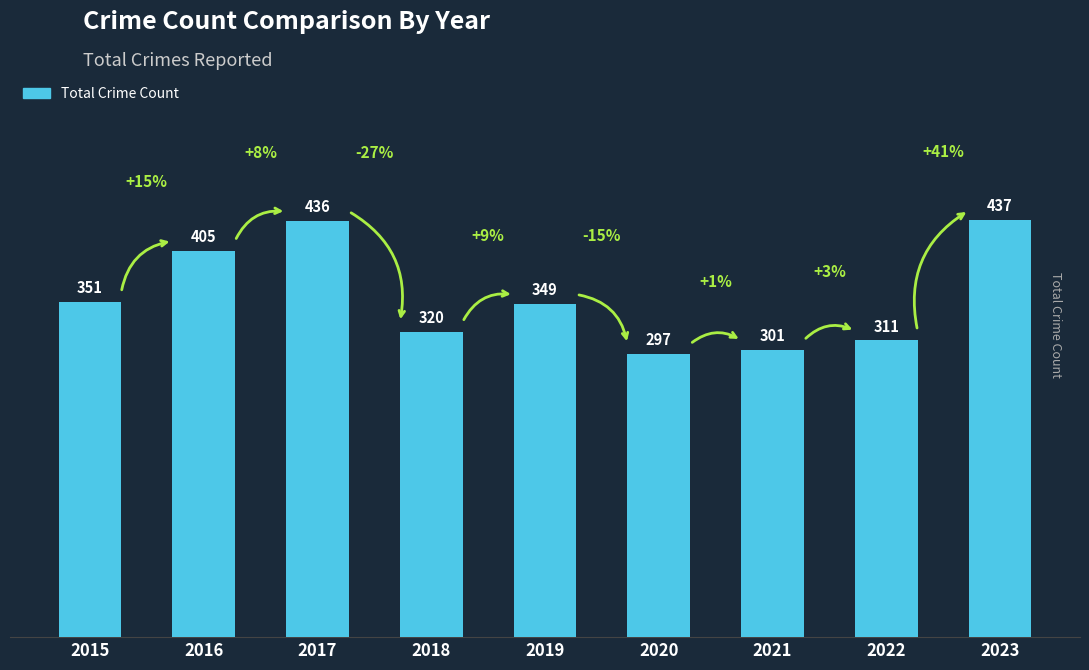

How many values are below 349?

4